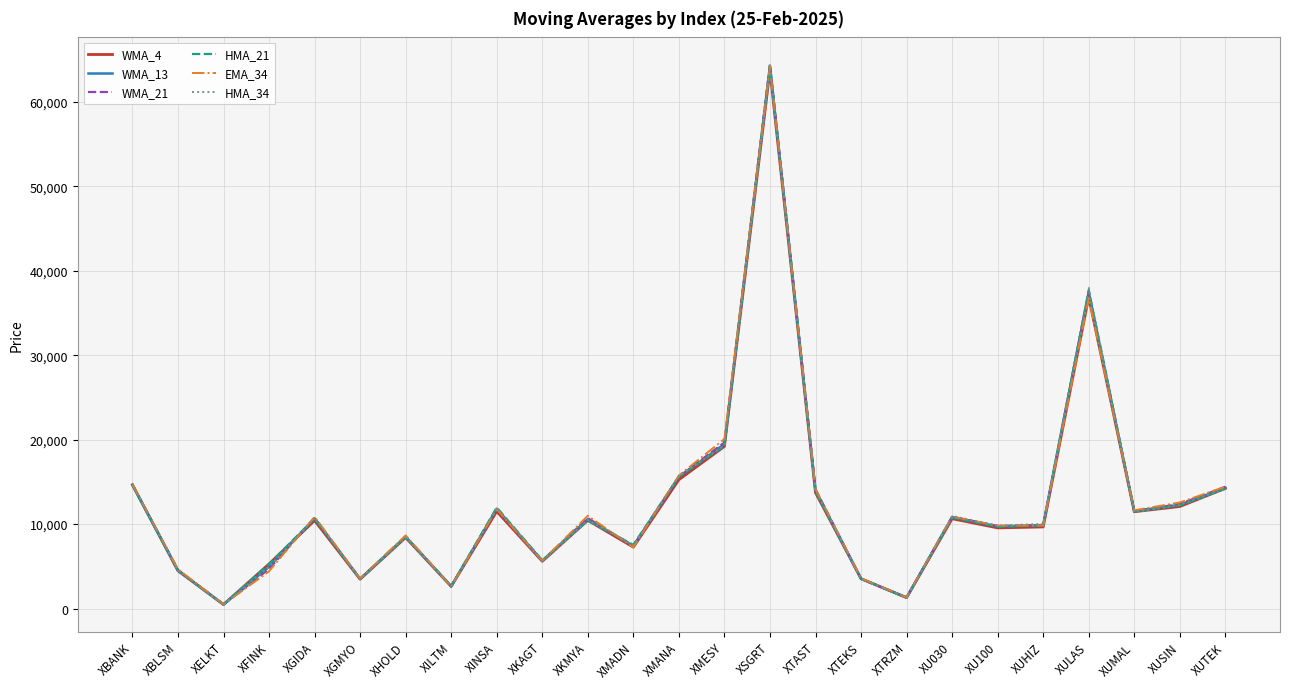

The HMA_21 series shows 3523.4 at XTEKS. True or false?

True